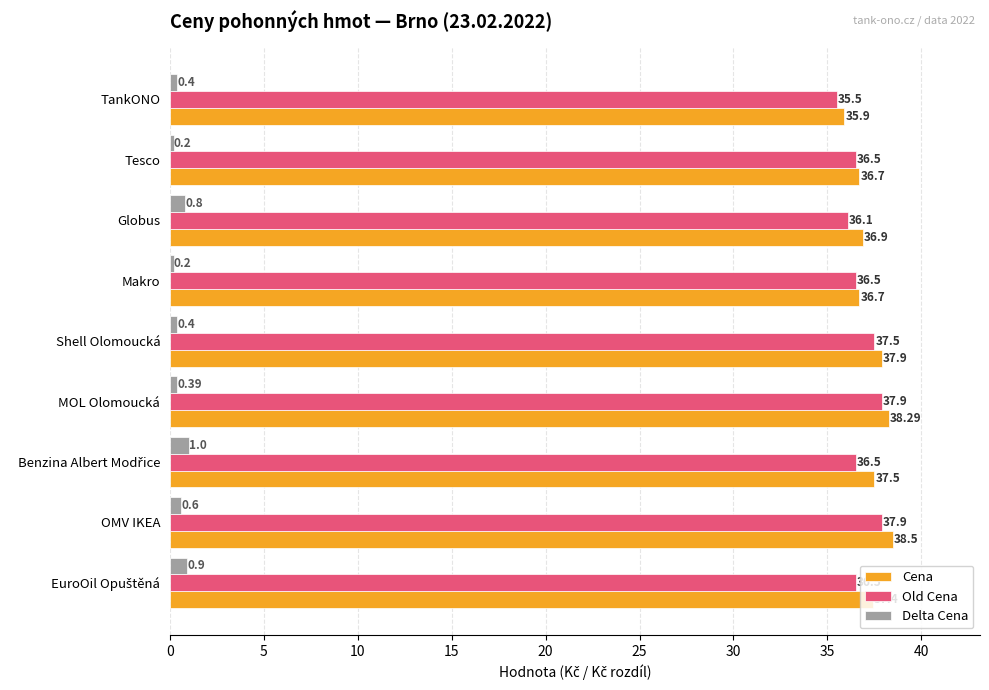

At which category does the chart reach its peak across all series?

OMV IKEA